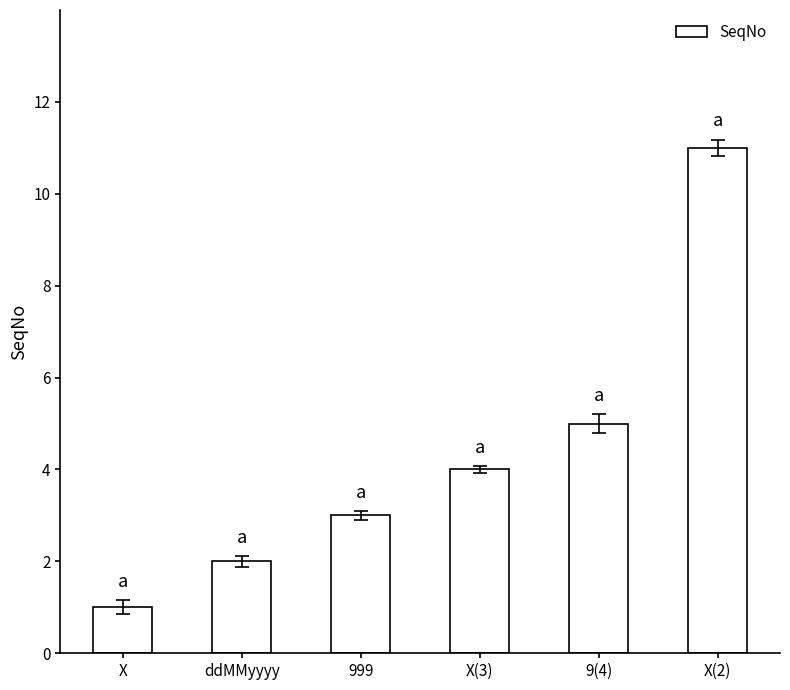

Does the chart contain any negative values?

No